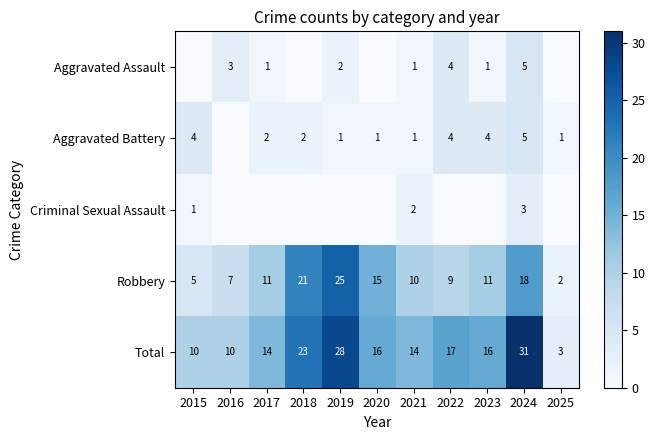

At which label does Total first exceed 16?

2018